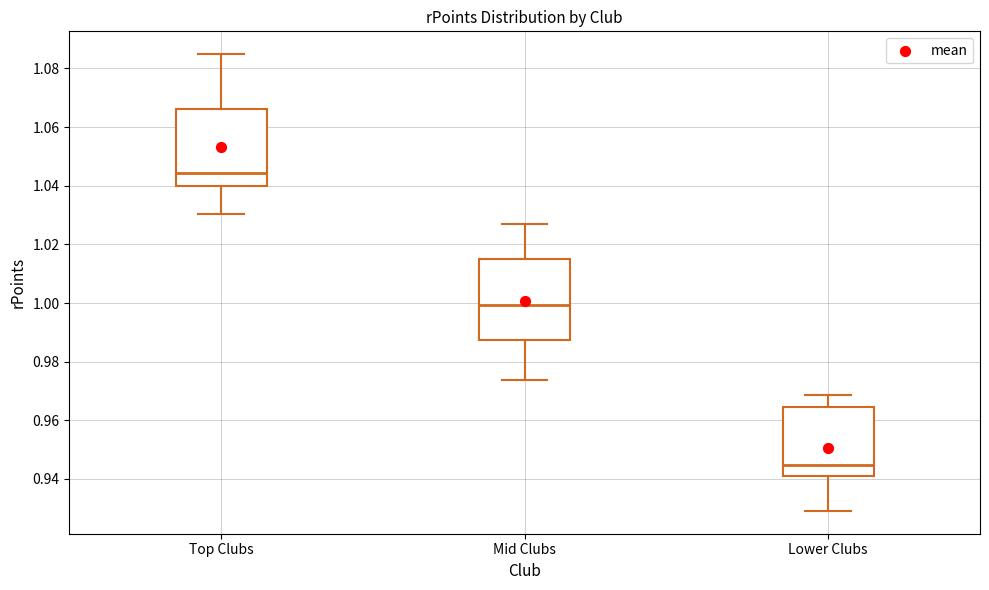

Where is the lower edge of the box for Top Clubs on the y-axis? The values are not printed on the chart, so give them approximately, as read against the axis.

1.040